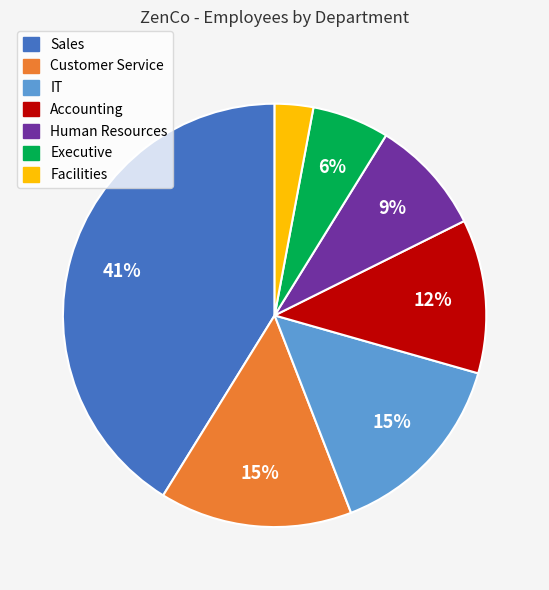

Is there any slice that represents more than half of the pie?

No